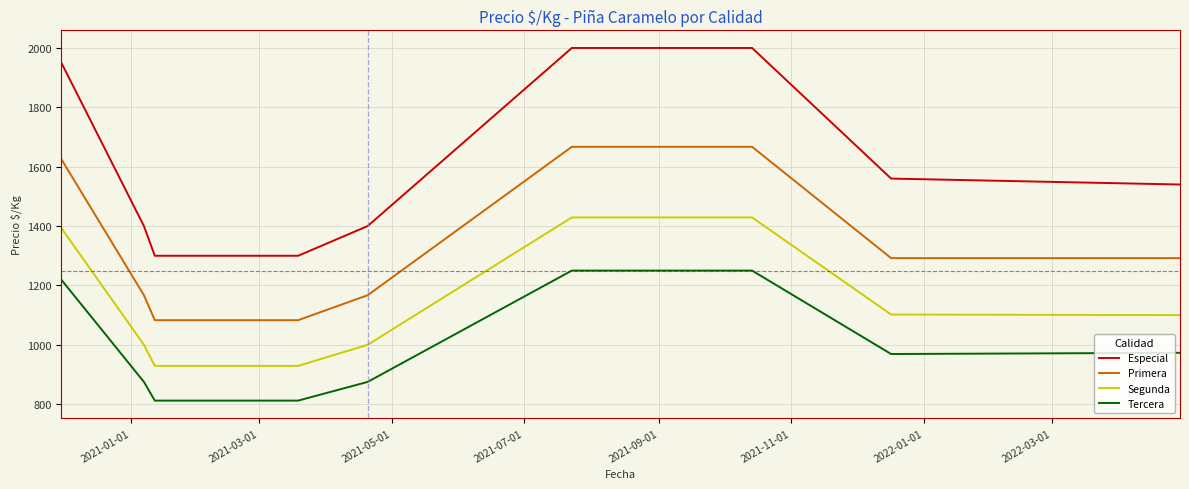

True or false: Tercera and Especial cross at least once.

False